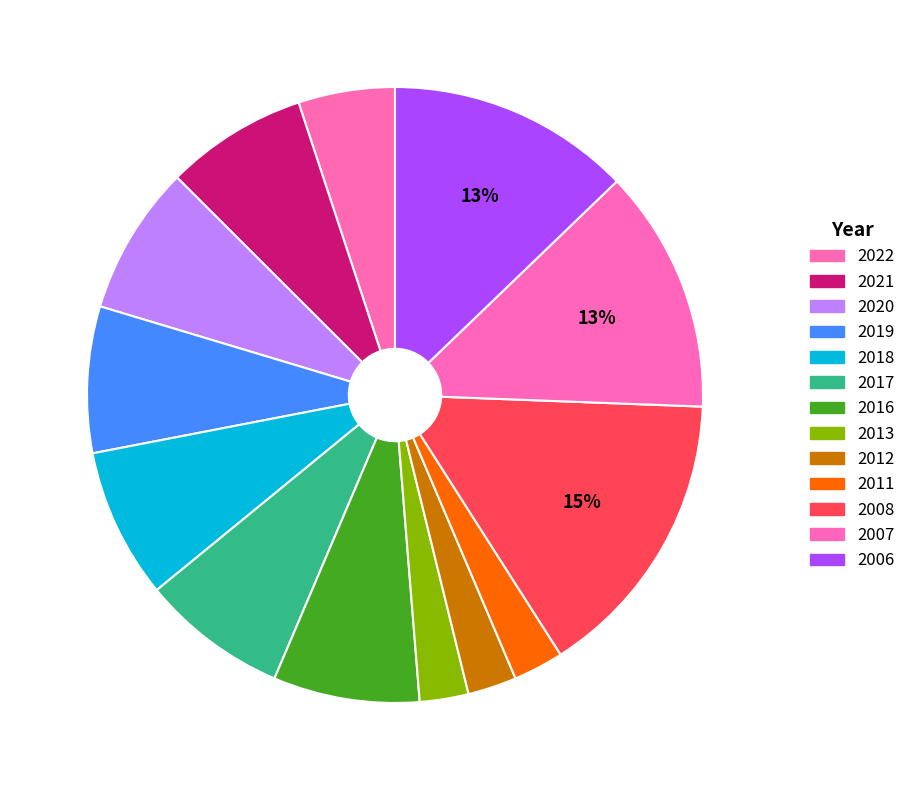

Is it true that 2021 is 1% of the pie?

False